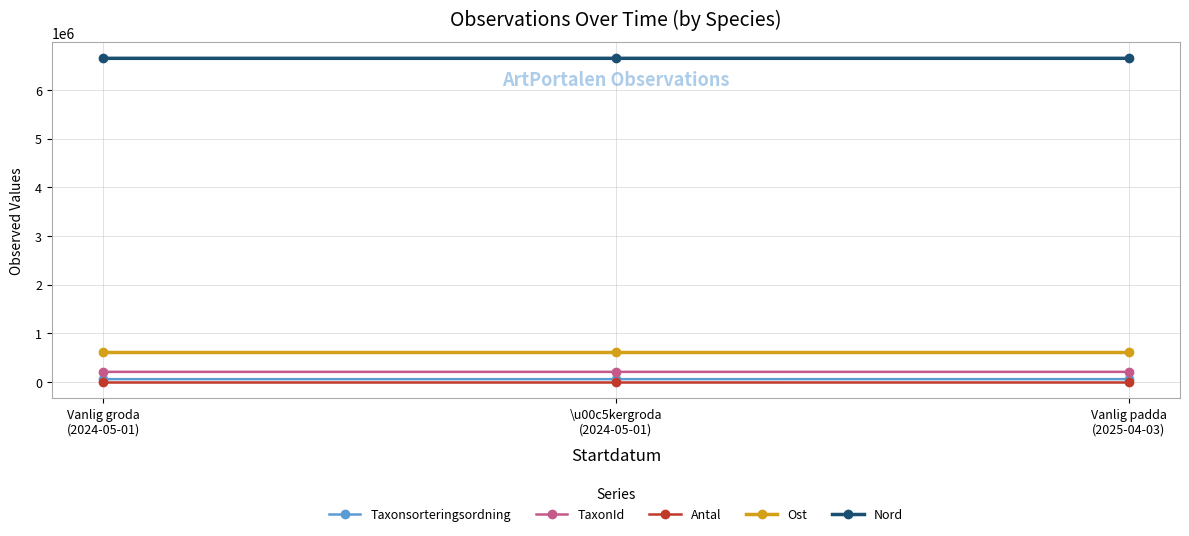

What is the maximum value shown in the chart?

6648412